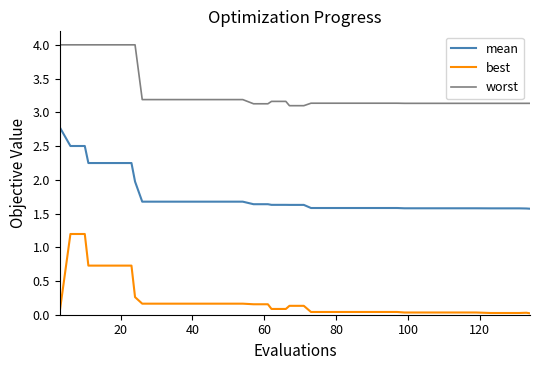

True or false: worst and mean intersect in this chart.

False